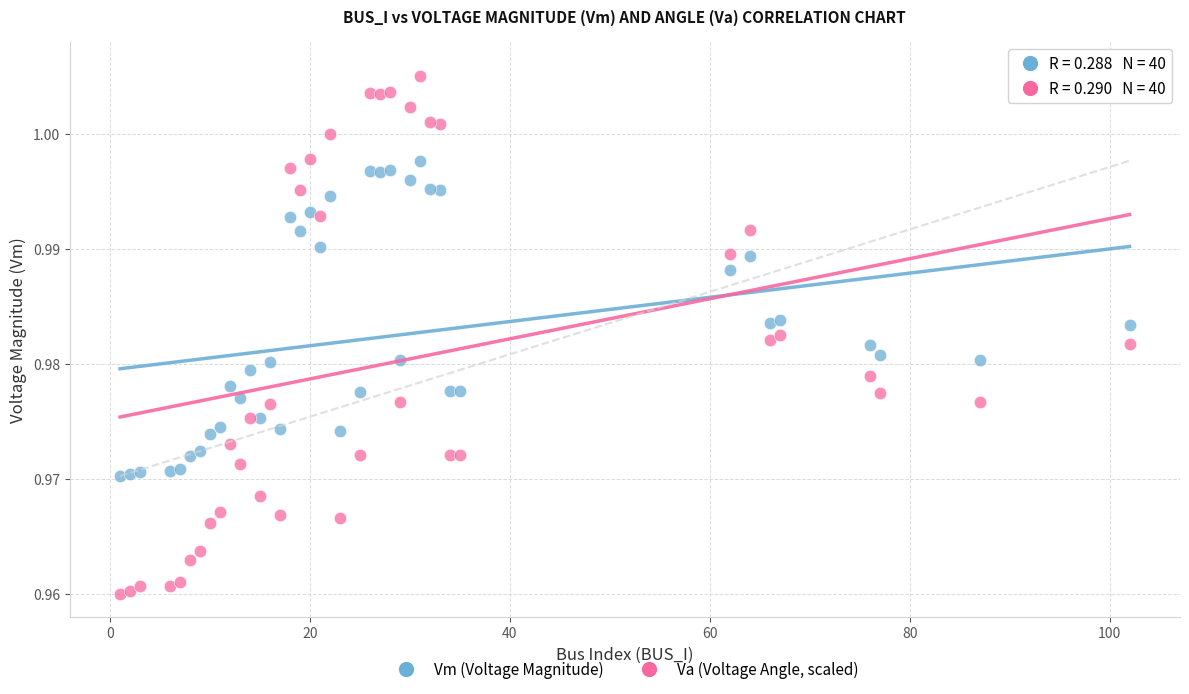

Which series reaches the minimum Y coordinate?

Va (Voltage Angle, scaled)